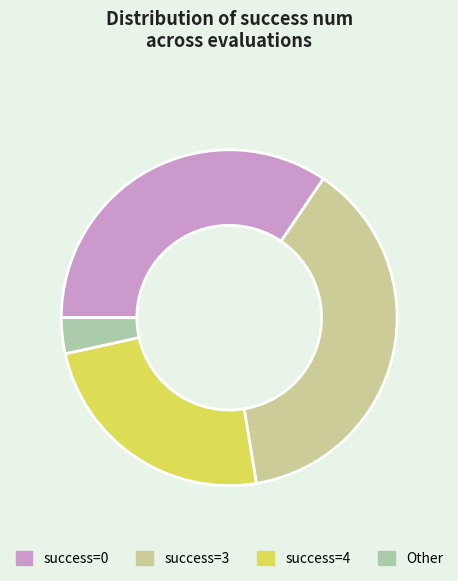

Does any single category account for the majority?

No